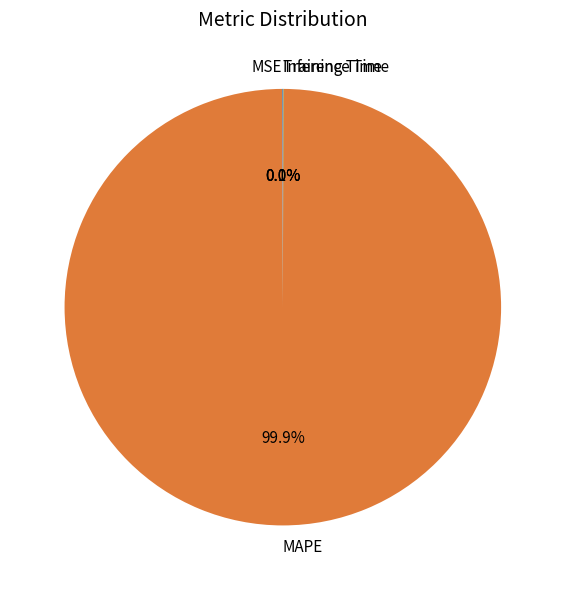

Which category accounts for the majority?

MAPE